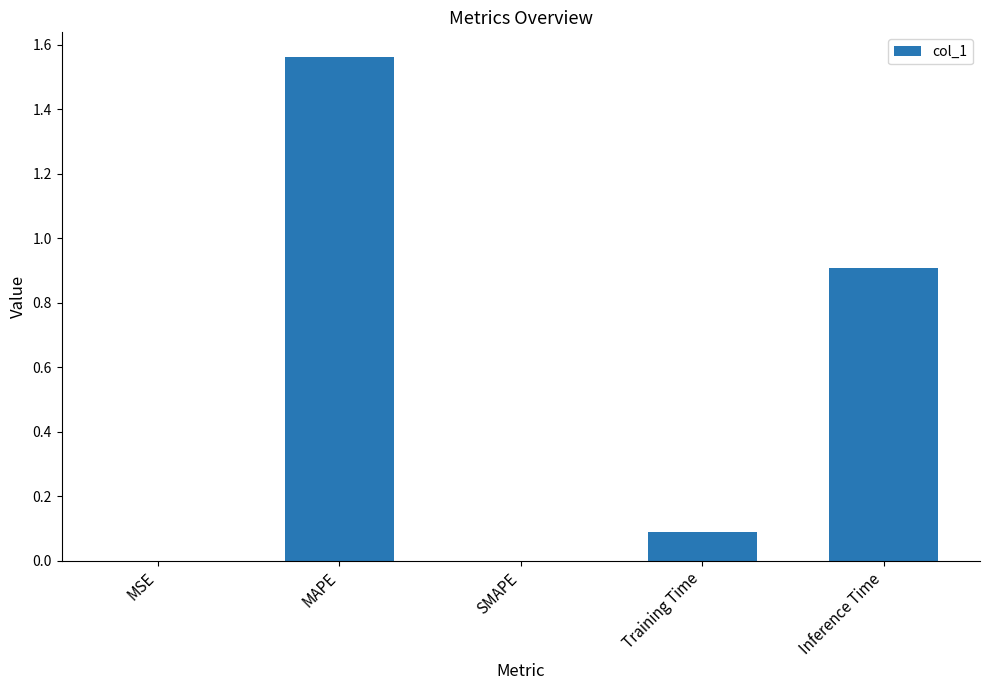

The chart shows a value of 1.1 at SMAPE. True or false?

False